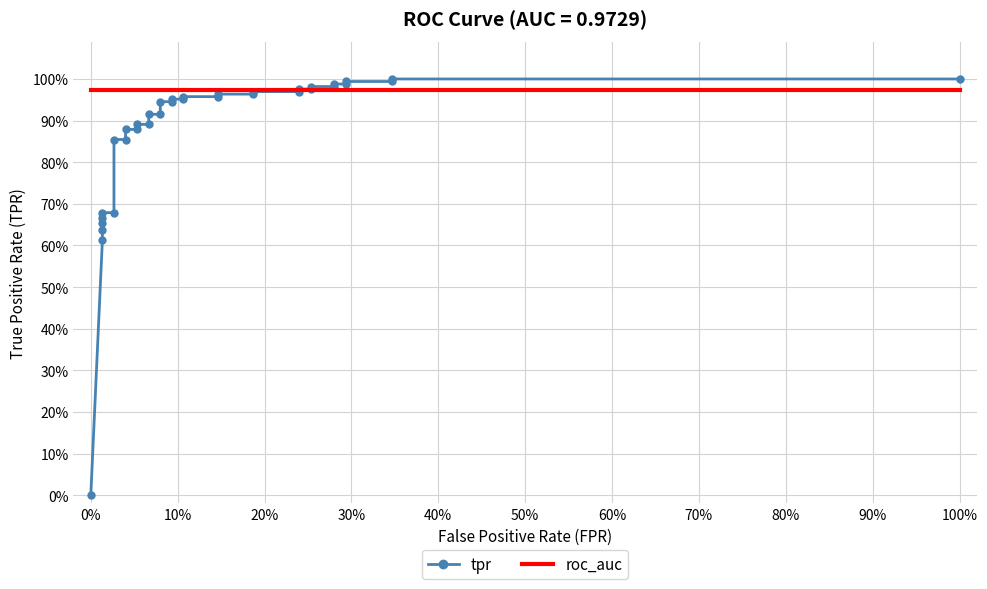

True or false: tpr and roc_auc intersect in this chart.

True